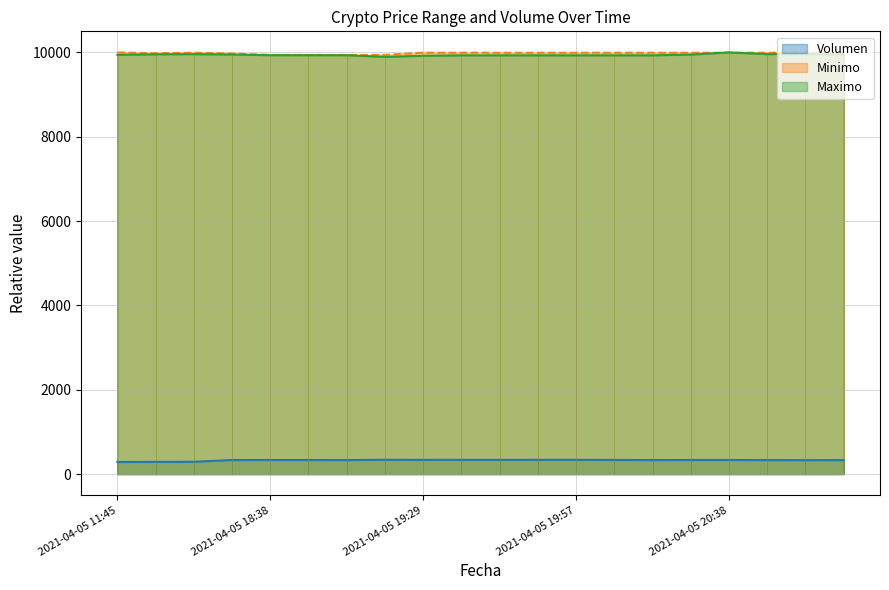

What is the difference between the second highest and second lowest values in the Minimo (line) series?

52.5